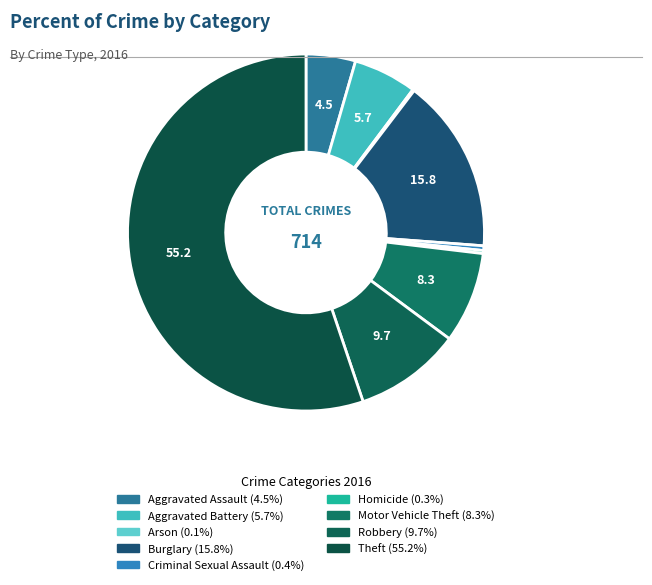

Is the sum of Robbery and Aggravated Battery greater than half?

No